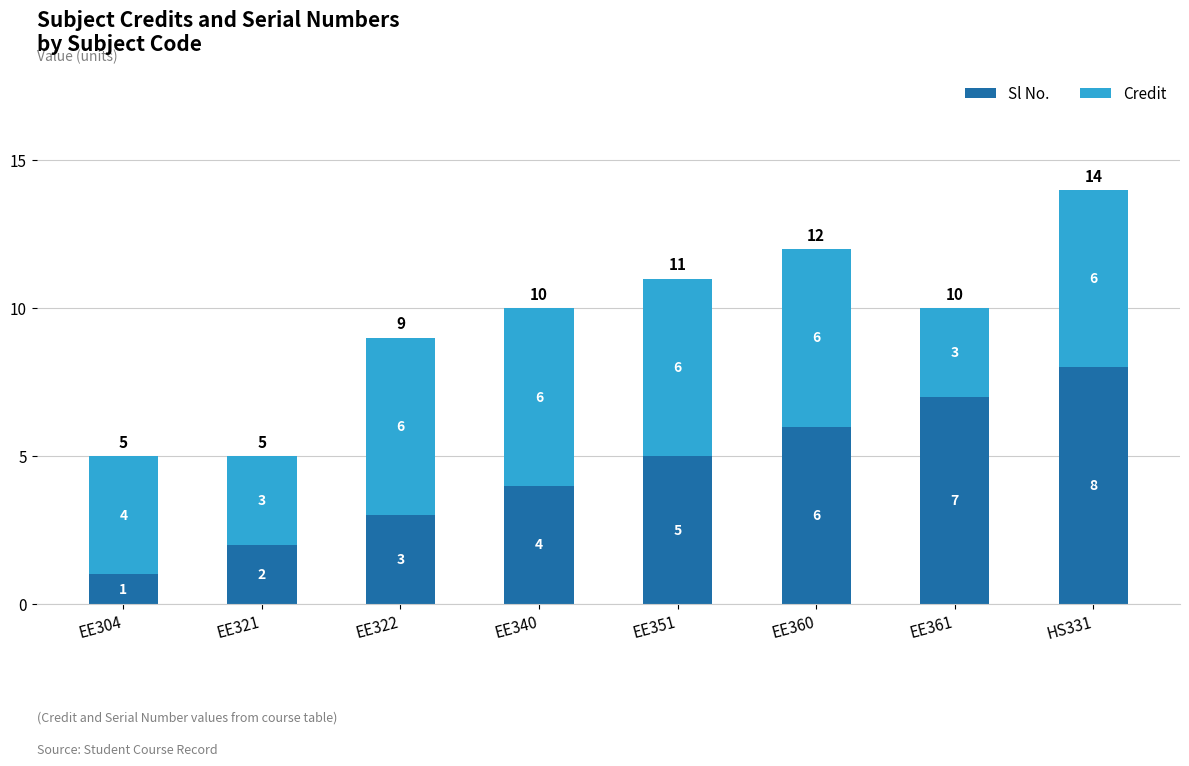

What is the sum of the Sl No. values at EE322 and EE360?

9